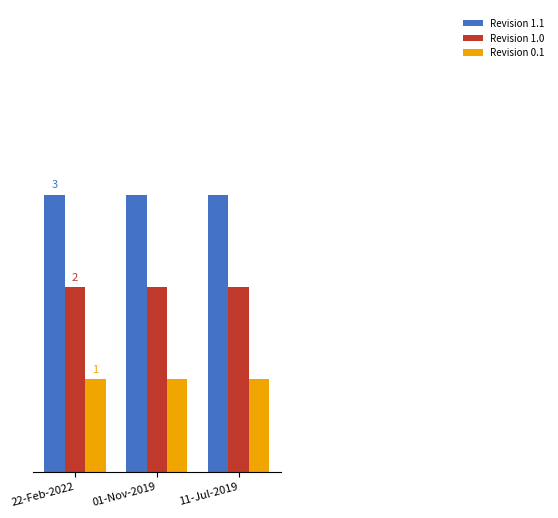

What is the label of the 3rd bar from the left?

11-Jul-2019